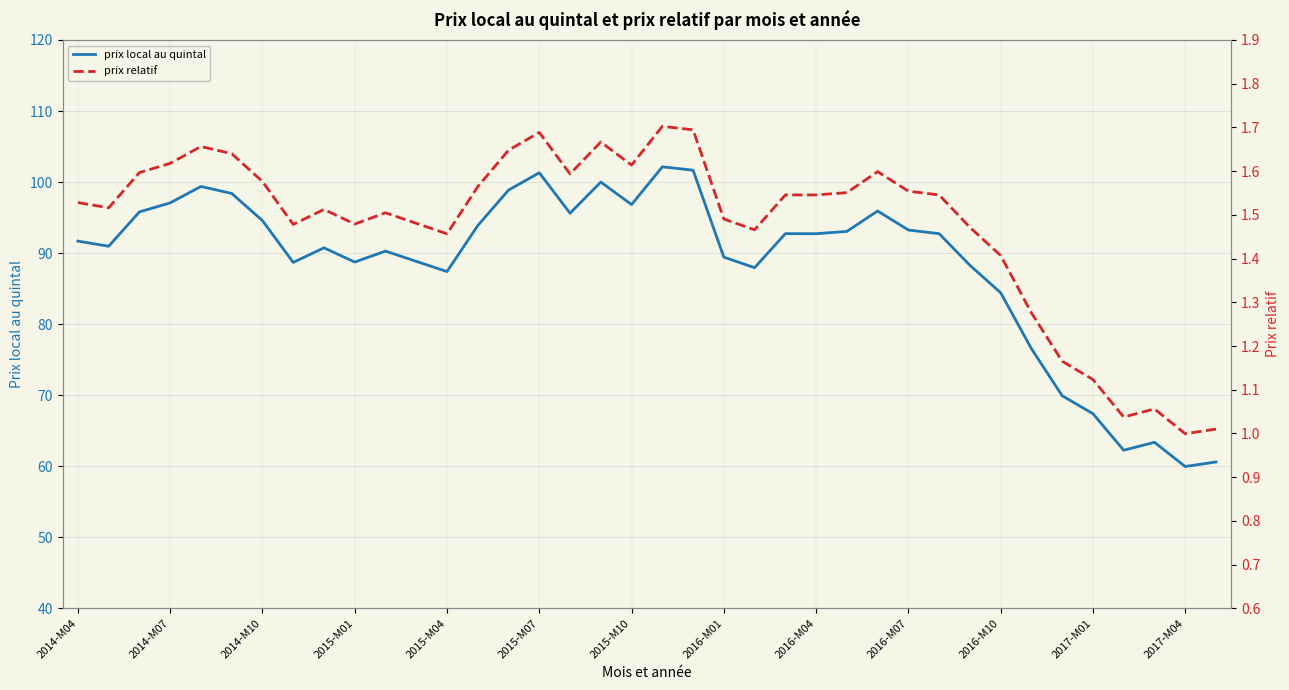

At which category is the sum across all series the highest?

19